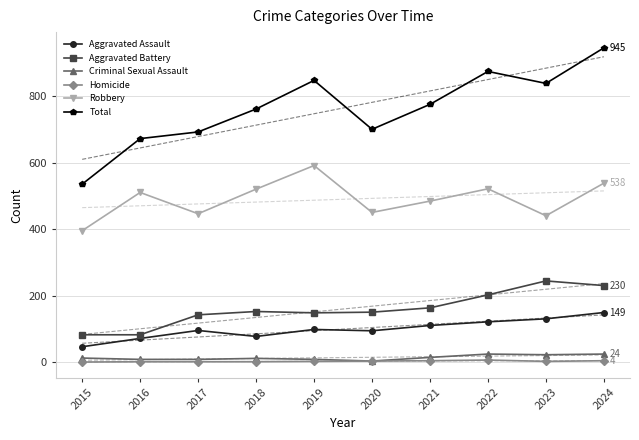

The value of Aggravated Assault at 2023 is 182. True or false?

False